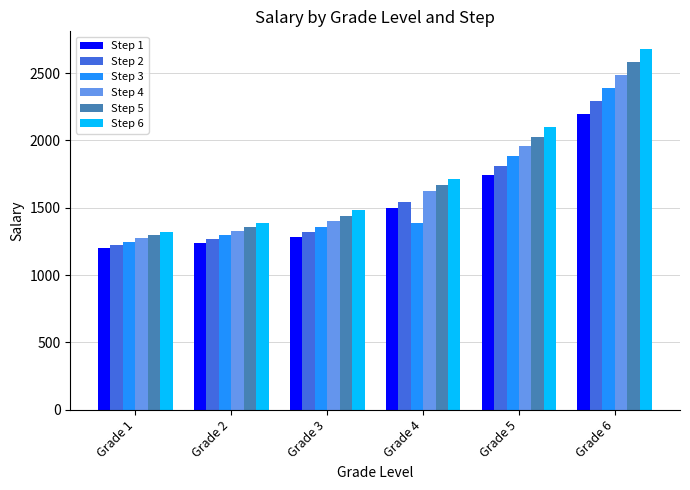

The Step 5 series shows 391 at Grade 2. True or false?

False